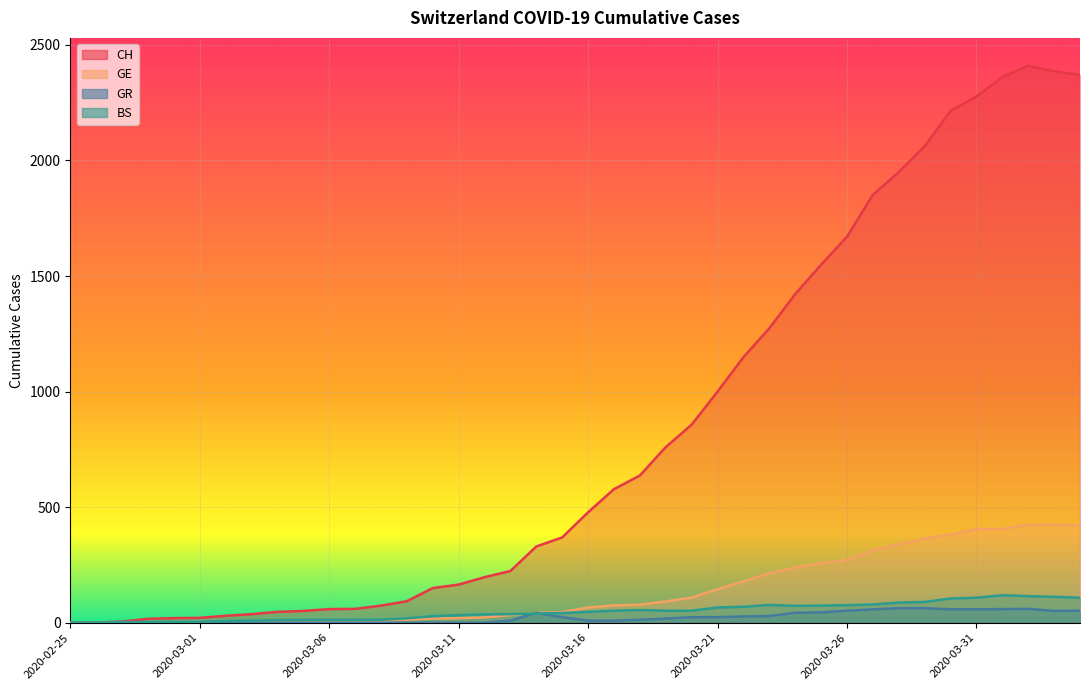

How many values in the CH series are below 478?

20